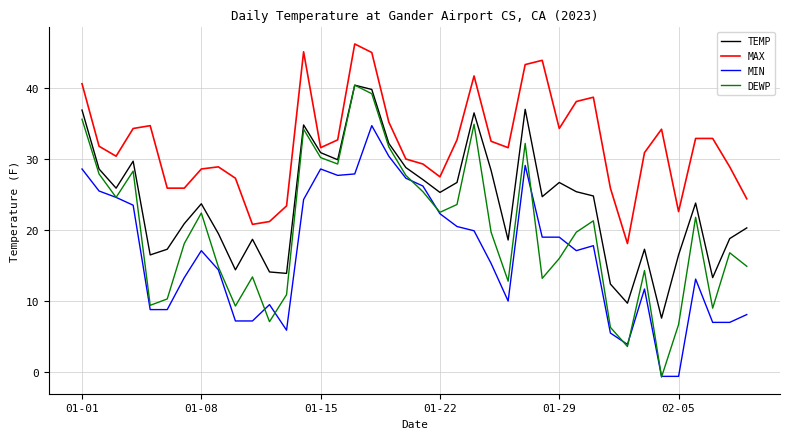

True or false: DEWP and MAX intersect in this chart.

False